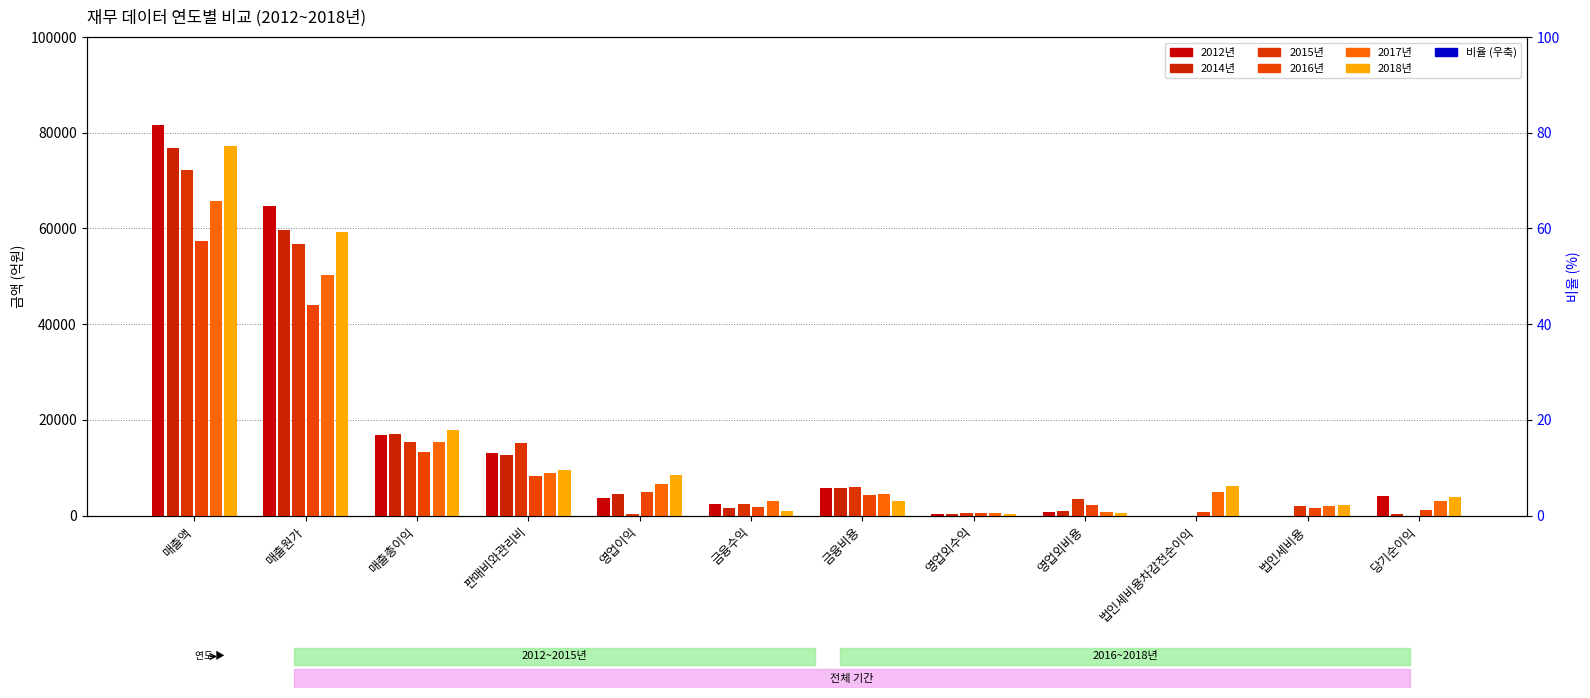

How many bars are there in total?

72